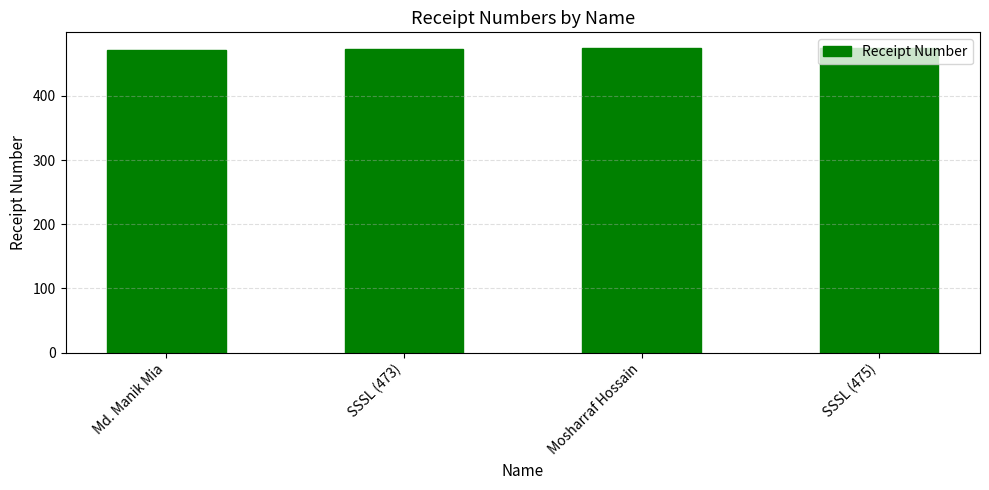

The chart shows a value of 713 at SSSL (475). True or false?

False